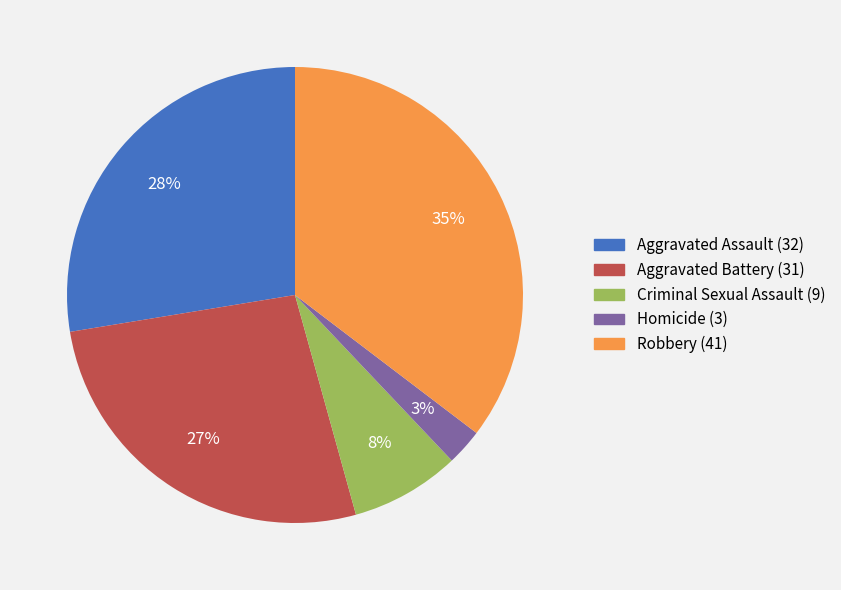

What percentage is the Criminal Sexual Assault slice, to the nearest percent?

8%